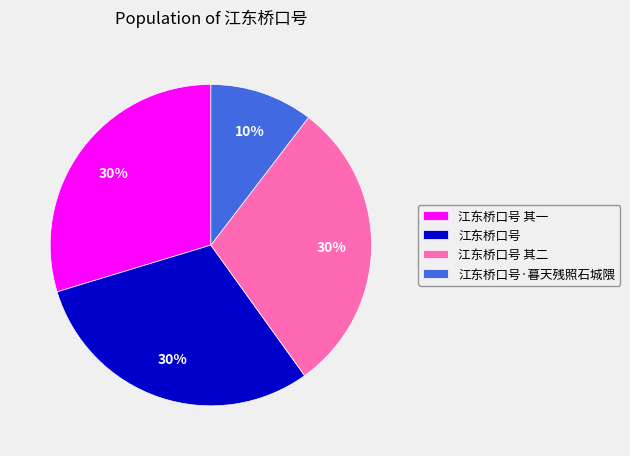

What percentage is the 江东桥口号 其二 slice, to the nearest percent?

30%